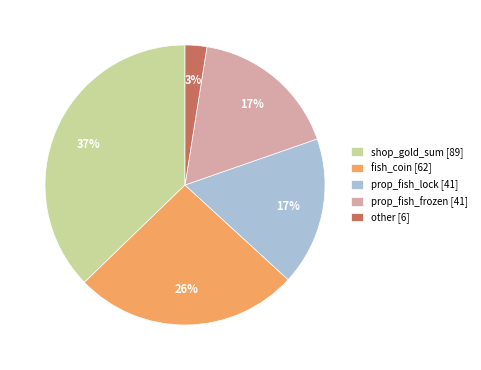

Is it true that shop_gold_sum is 37% of the pie?

True